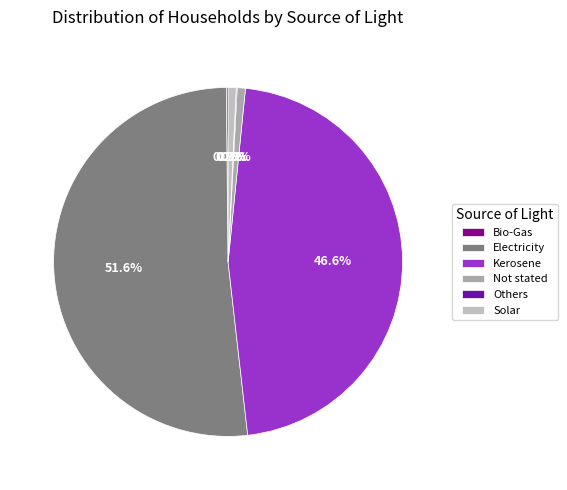

Between Electricity and Kerosene, which is larger?

Electricity